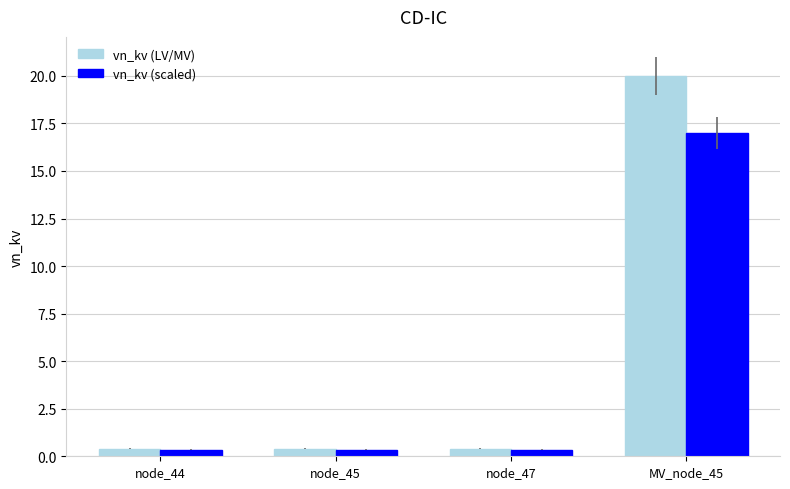

Which series has the widest spread of values?

vn_kv (LV/MV)